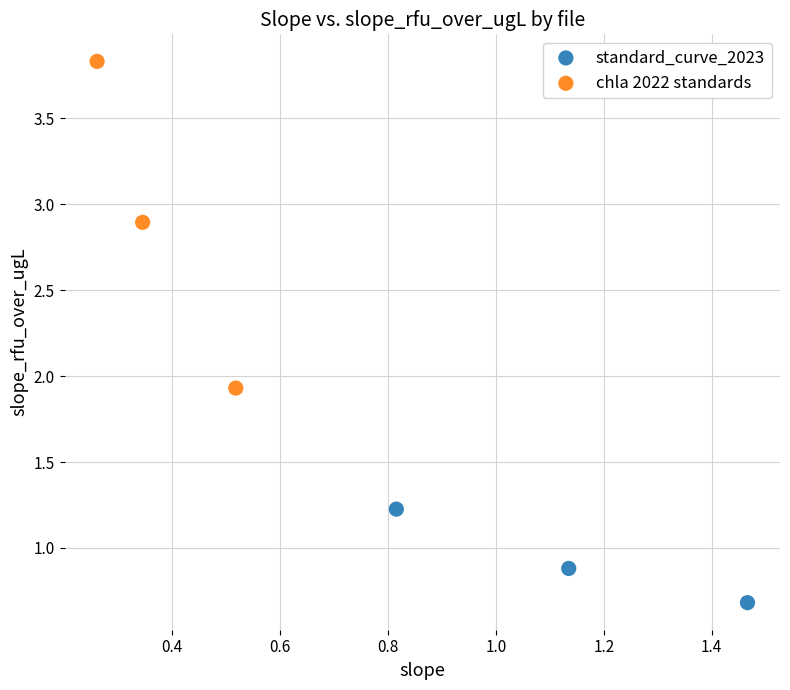

Which series contains the highest Y value?

chla 2022 standards